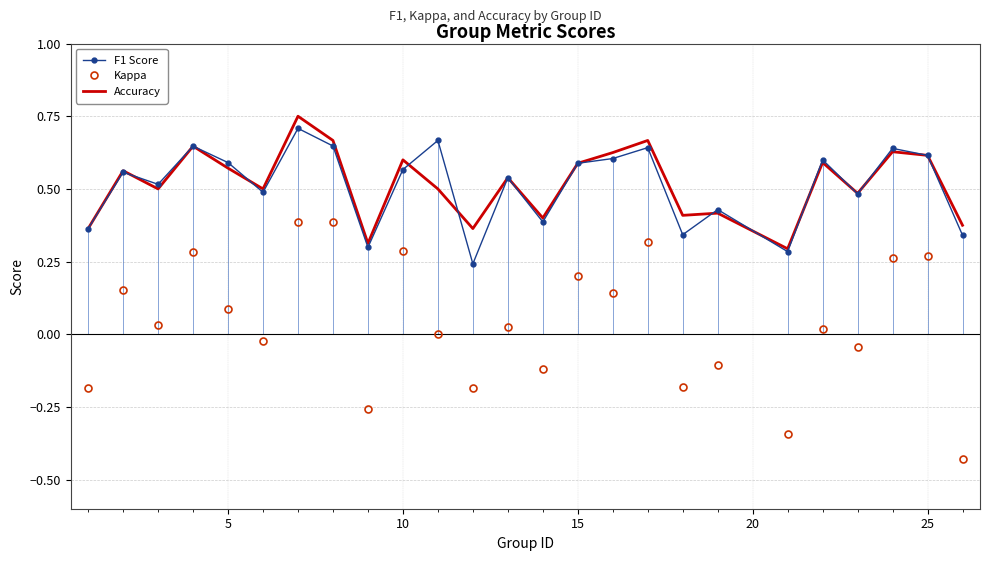

How many times do Accuracy and F1 Score cross each other?

9